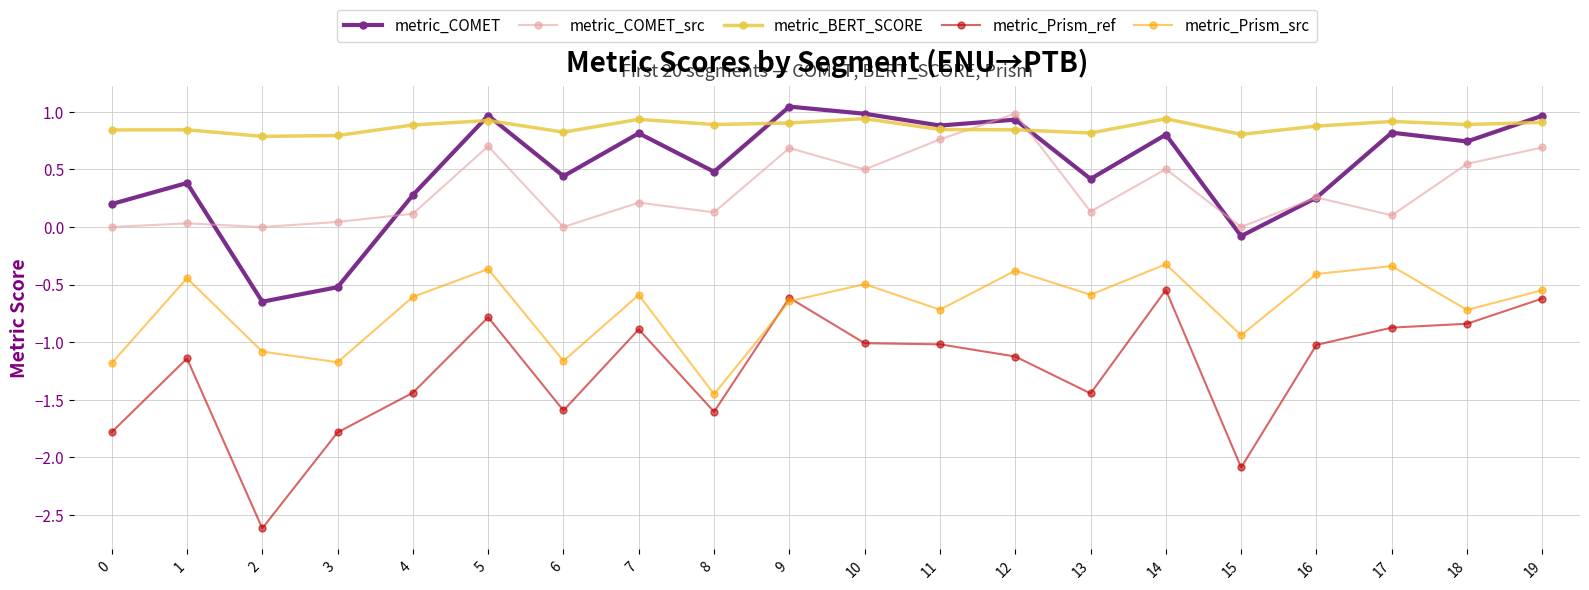

True or false: metric_Prism_src and metric_BERT_SCORE cross at least once.

False